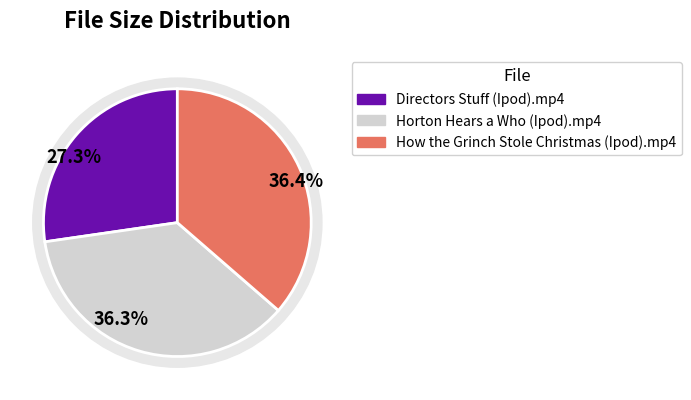

To the nearest percent, what portion does How the Grinch Stole Christmas (Ipod).mp4 represent?

36%